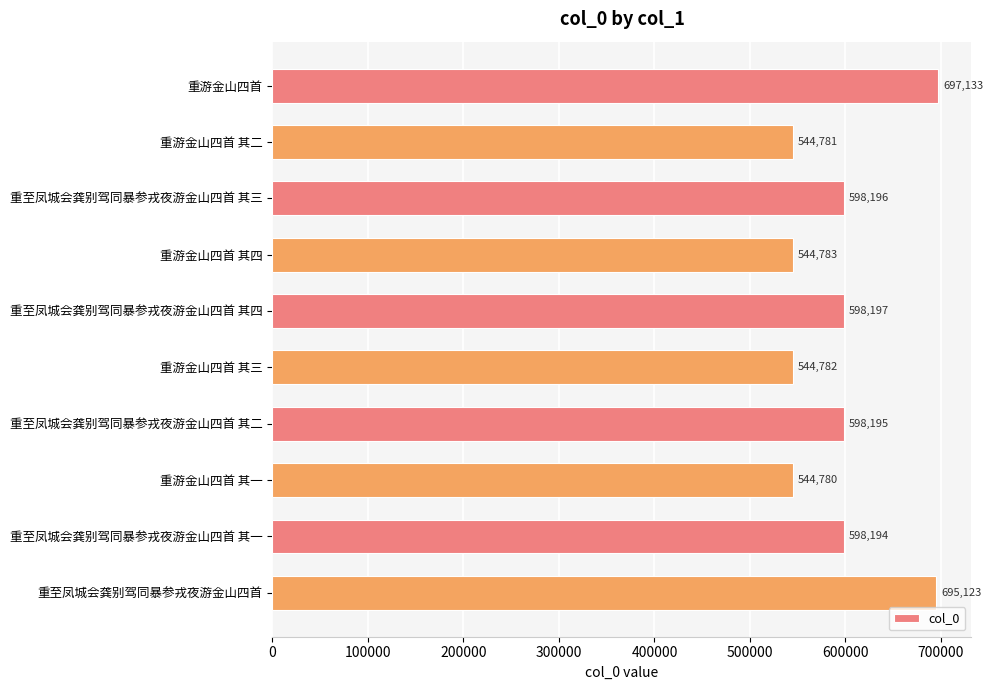

Approximately how many times larger is the value at 重至凤城会龚别驾同暴参戎夜游金山四首 其一 compared to 重至凤城会龚别驾同暴参戎夜游金山四首?

0.9